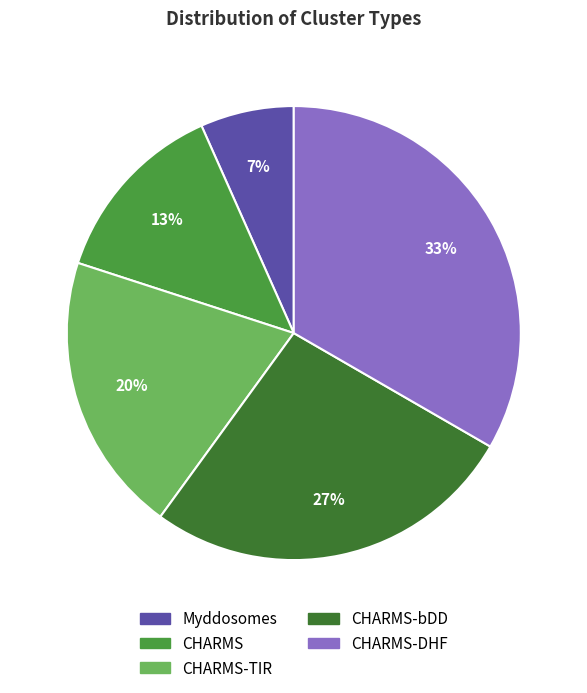

To the nearest percent, what is the average slice percentage?

20%